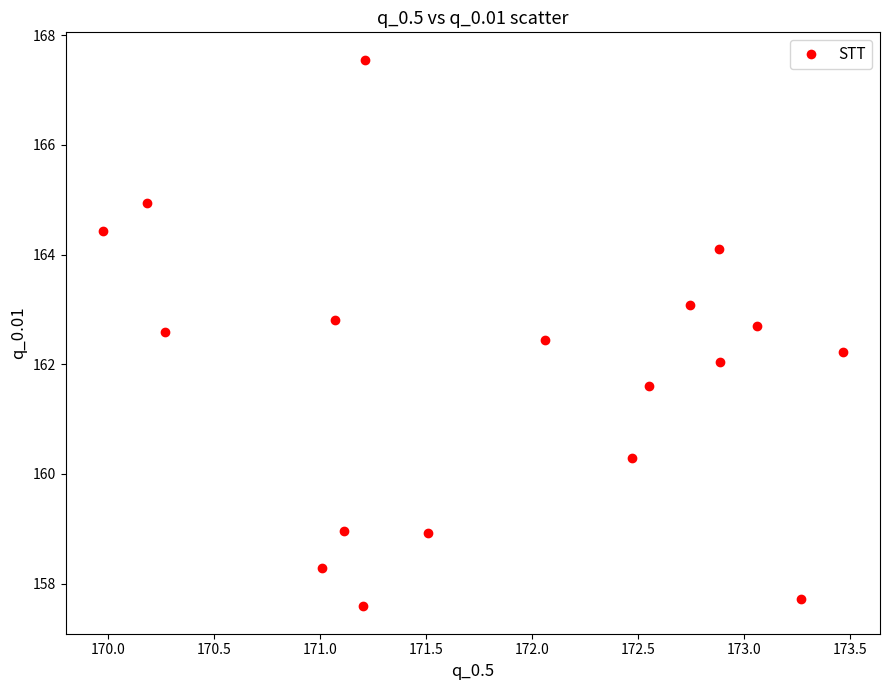

What is the range of Y values (max minus min)?

10.0